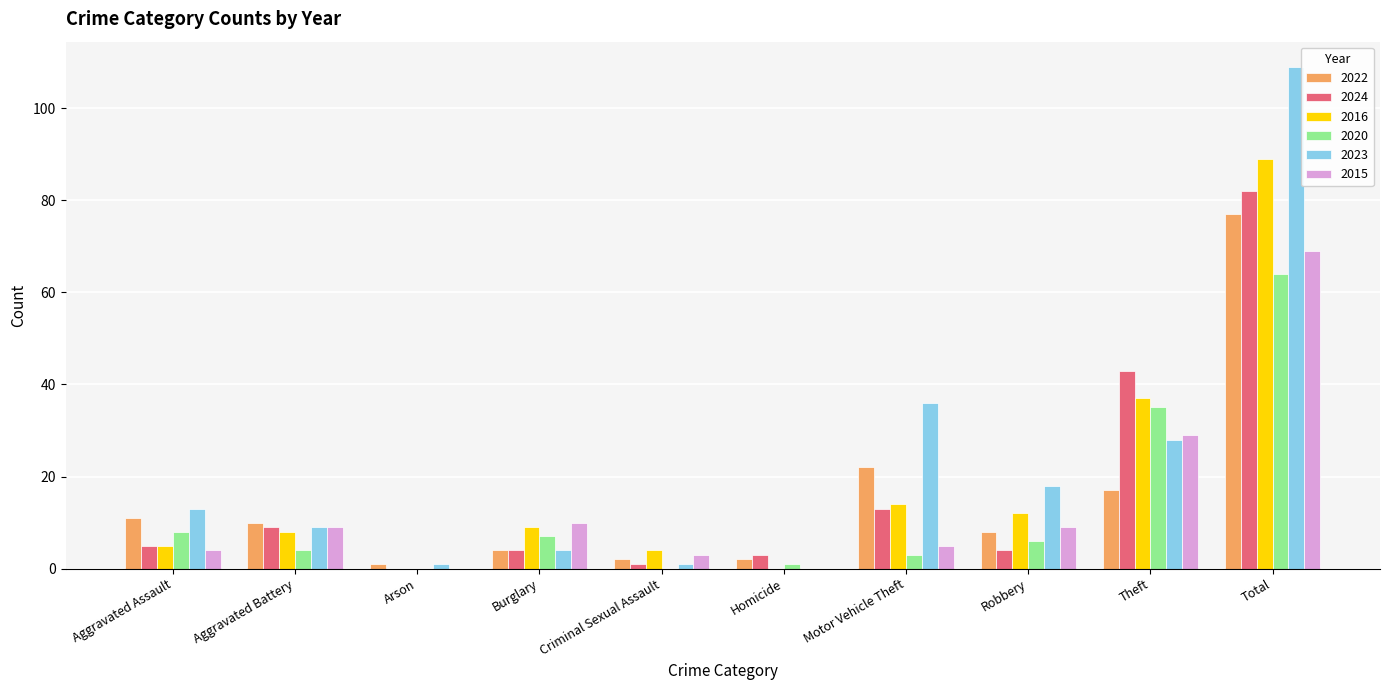

True or false: 2016 has a value of 15 at Burglary.

False